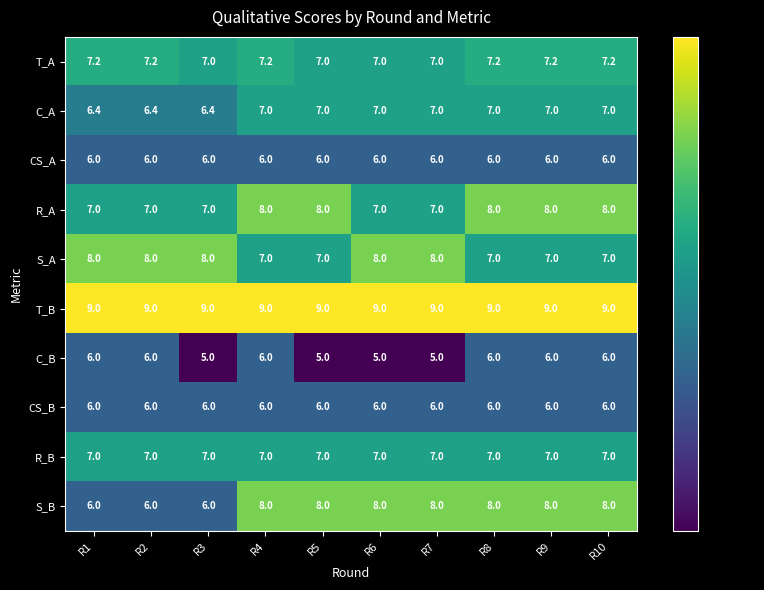

Count the C_A values in the range 6 to 7.

10